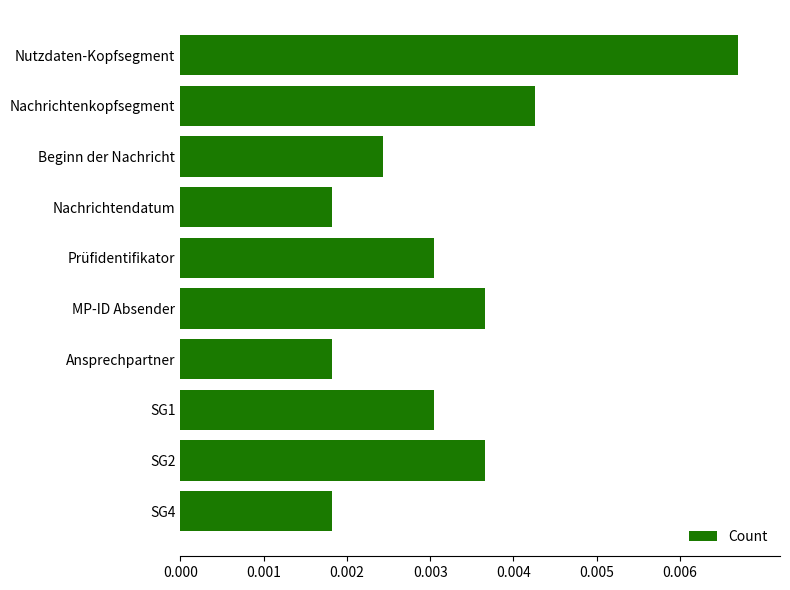

How many values are between 0 and 1?

10